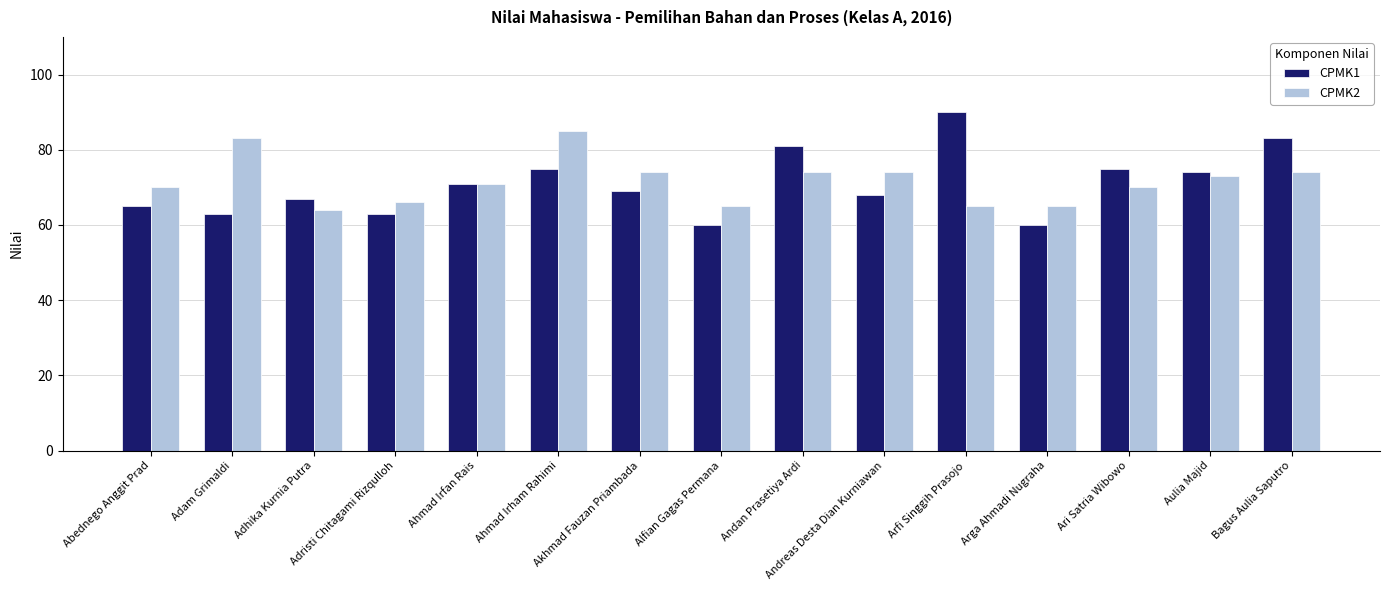

Which series has the largest range (max minus min)?

CPMK1